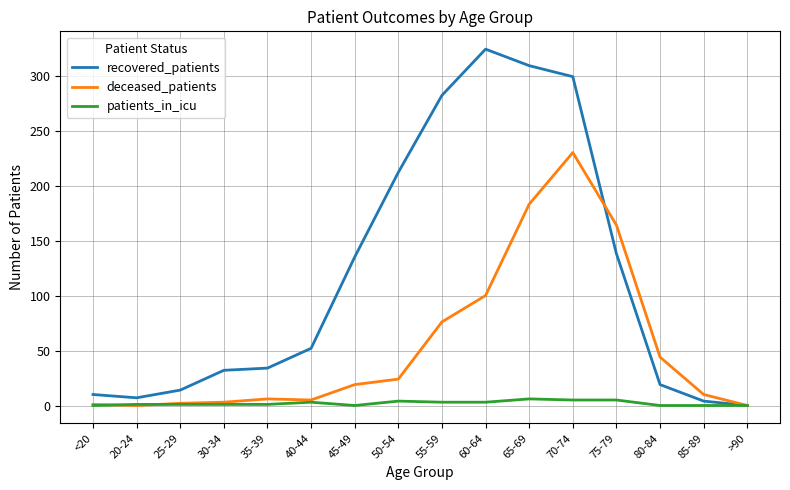

Read the recovered_patients value at 40-44.

52